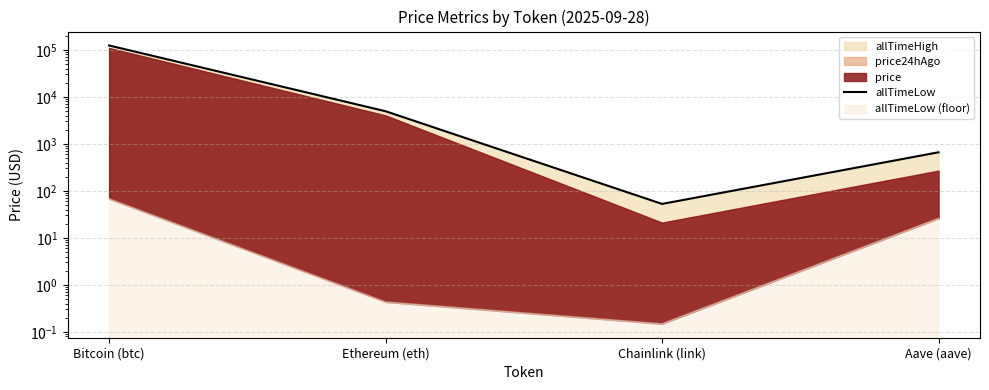

Rank the categories by value from highest to lowest.

Bitcoin (btc), Ethereum (eth), Aave (aave), Chainlink (link)